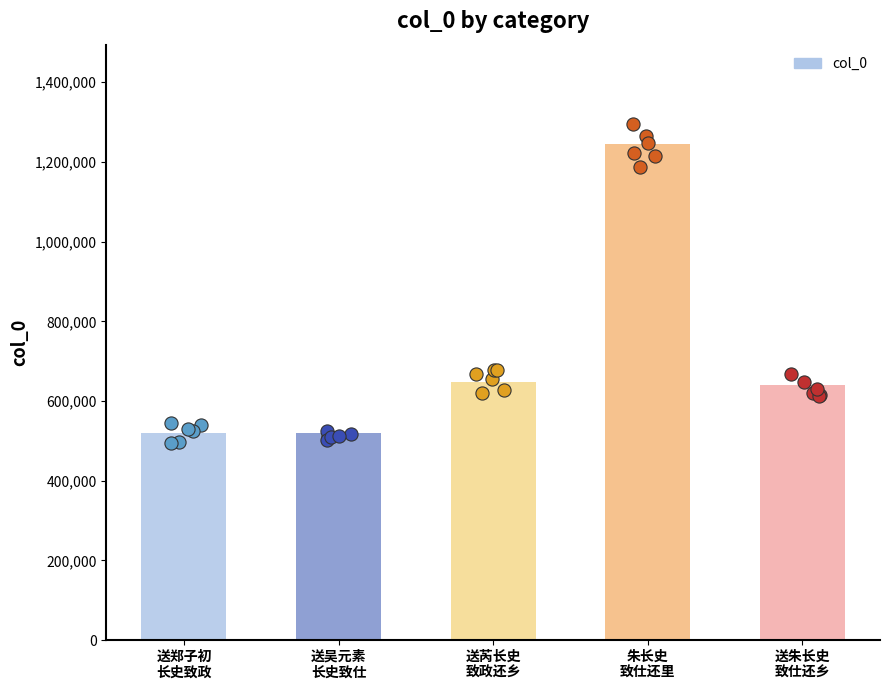

What is the change in value from 送郑子初
长史致政 to 送朱长史
致仕还乡?

+121159